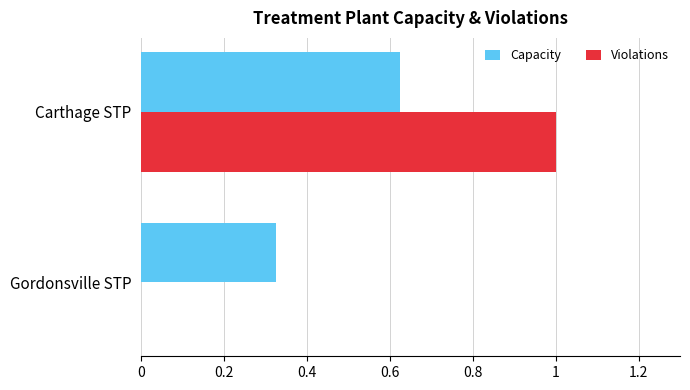

At which category is the sum across all series the highest?

Carthage STP